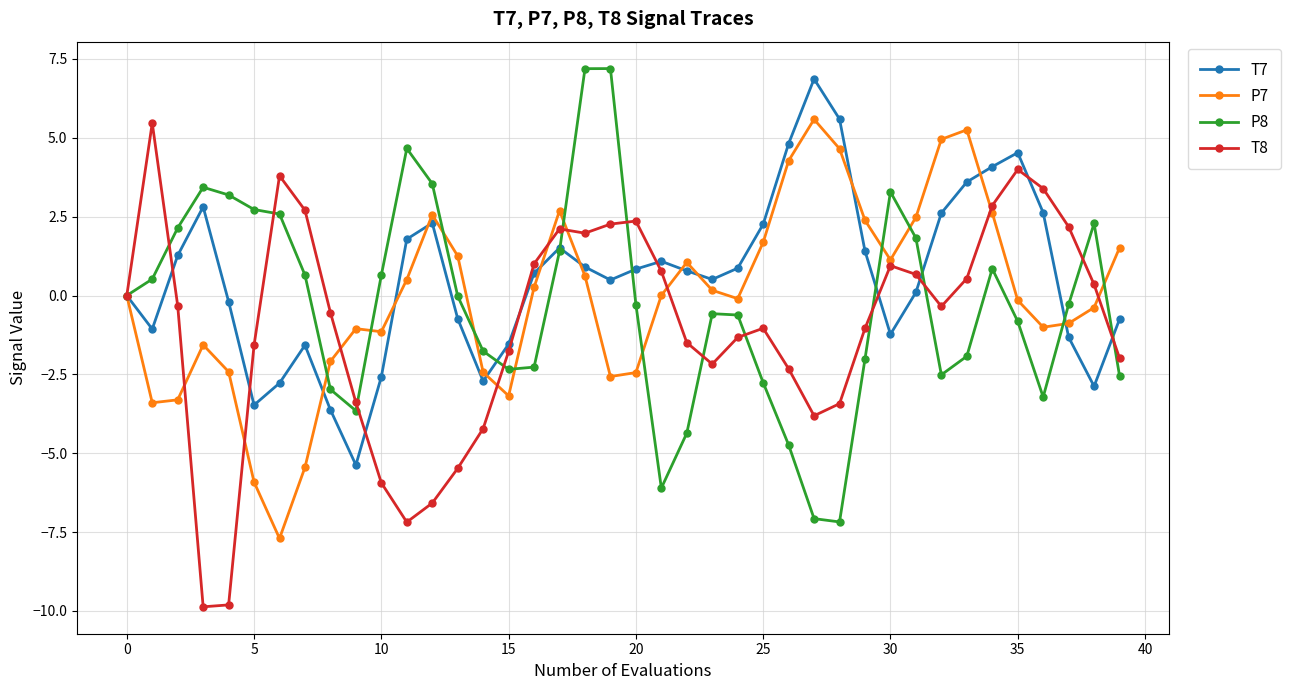

True or false: P8 has more than 2 points higher than both neighbors.

True